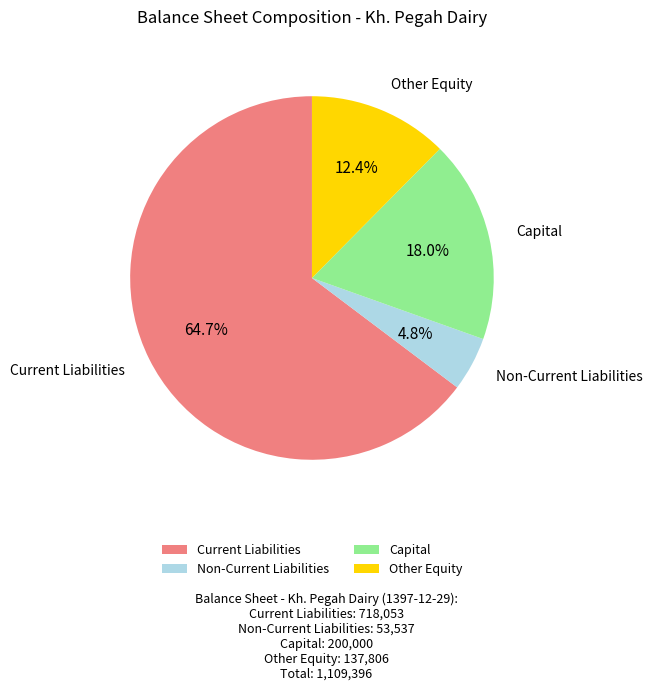

Approximately how many times larger is the value at Capital compared to Non-Current Liabilities?

3.7